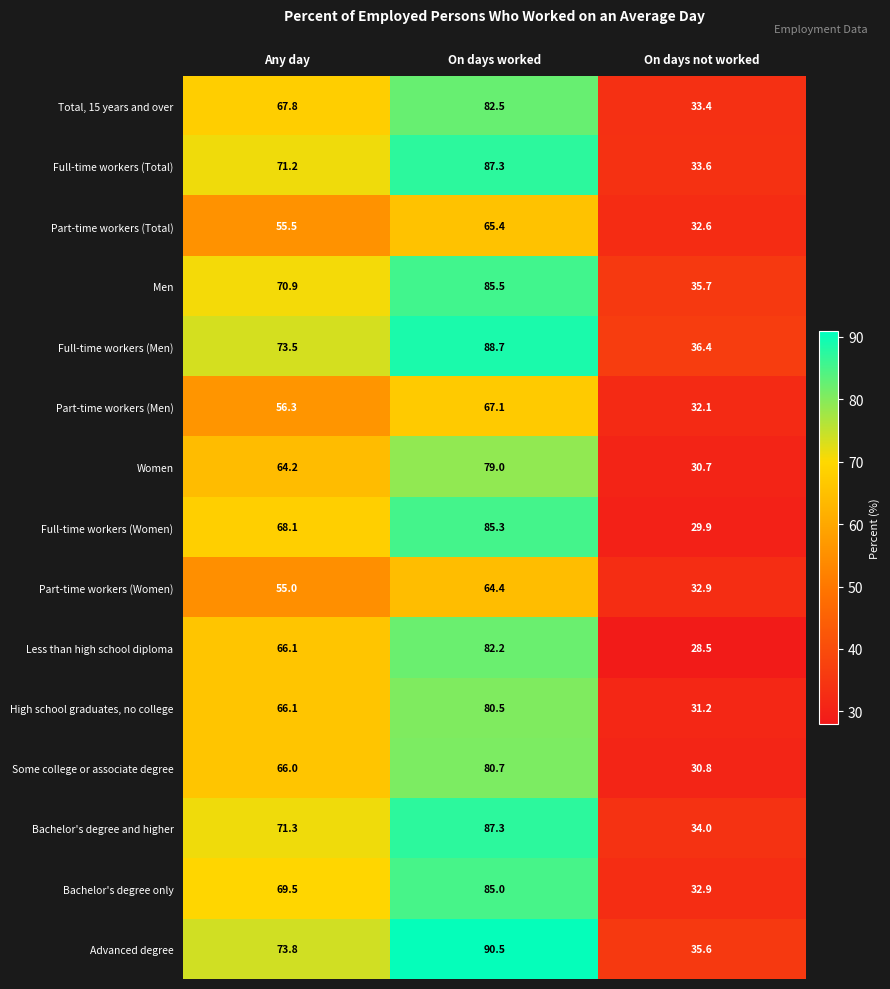

Count the number of categories in the chart.

3